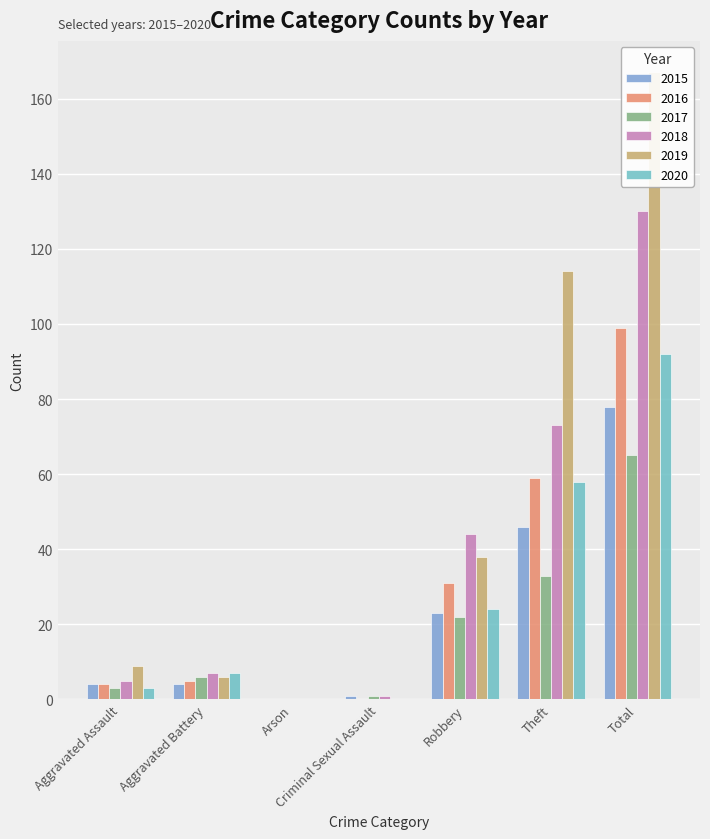

What is the total value across all series at Total?

631